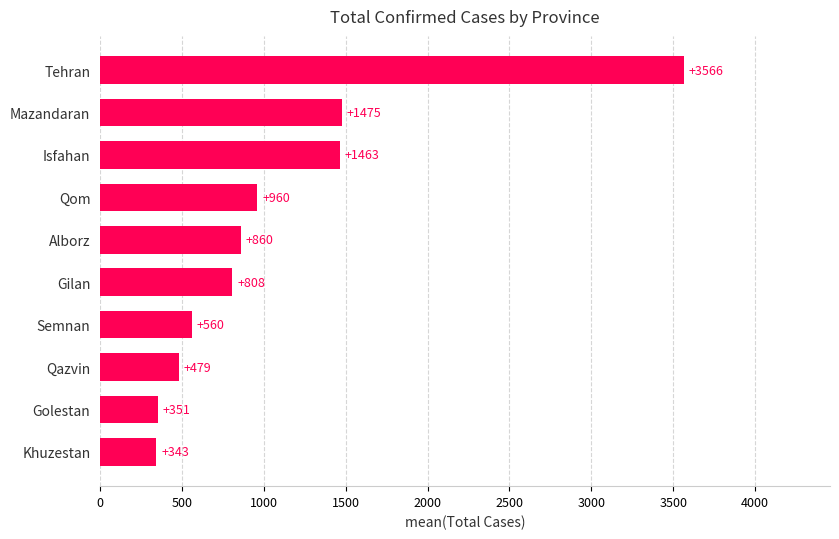

List the labels in order of value, smallest first.

Khuzestan, Golestan, Qazvin, Semnan, Gilan, Alborz, Qom, Isfahan, Mazandaran, Tehran